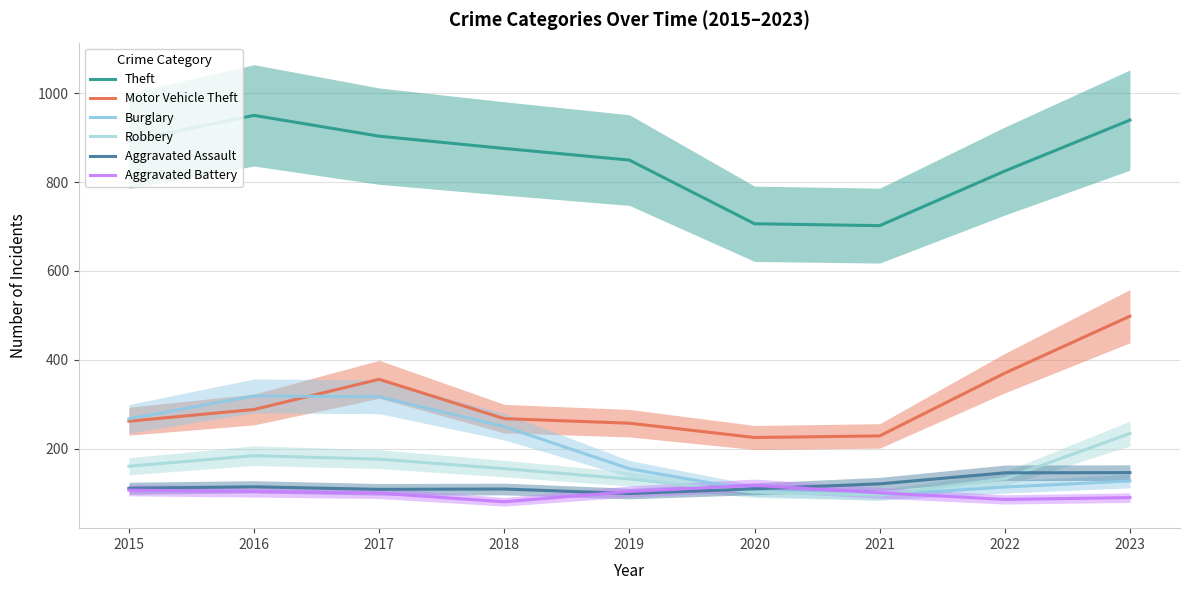

Is it true that Aggravated Battery equals 117.8 at 2020?

True